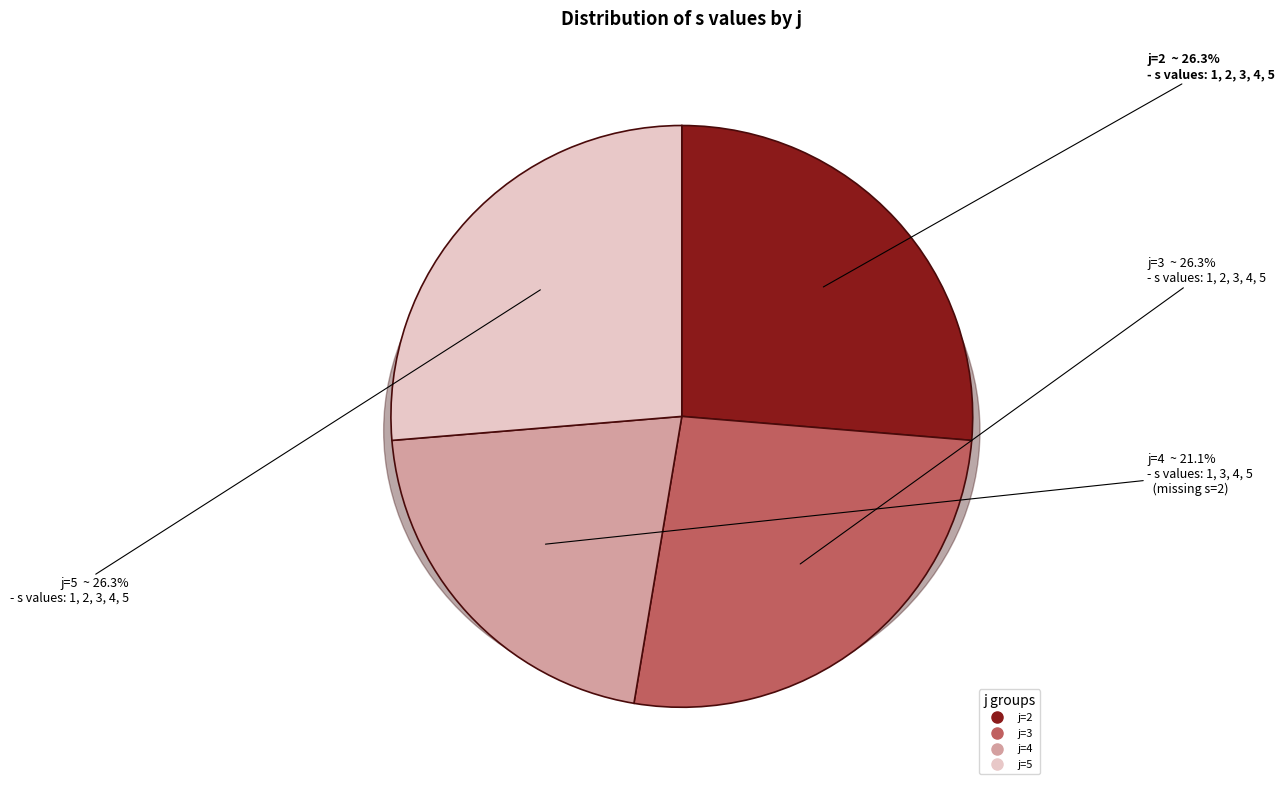

How many slices are in this pie chart?

4